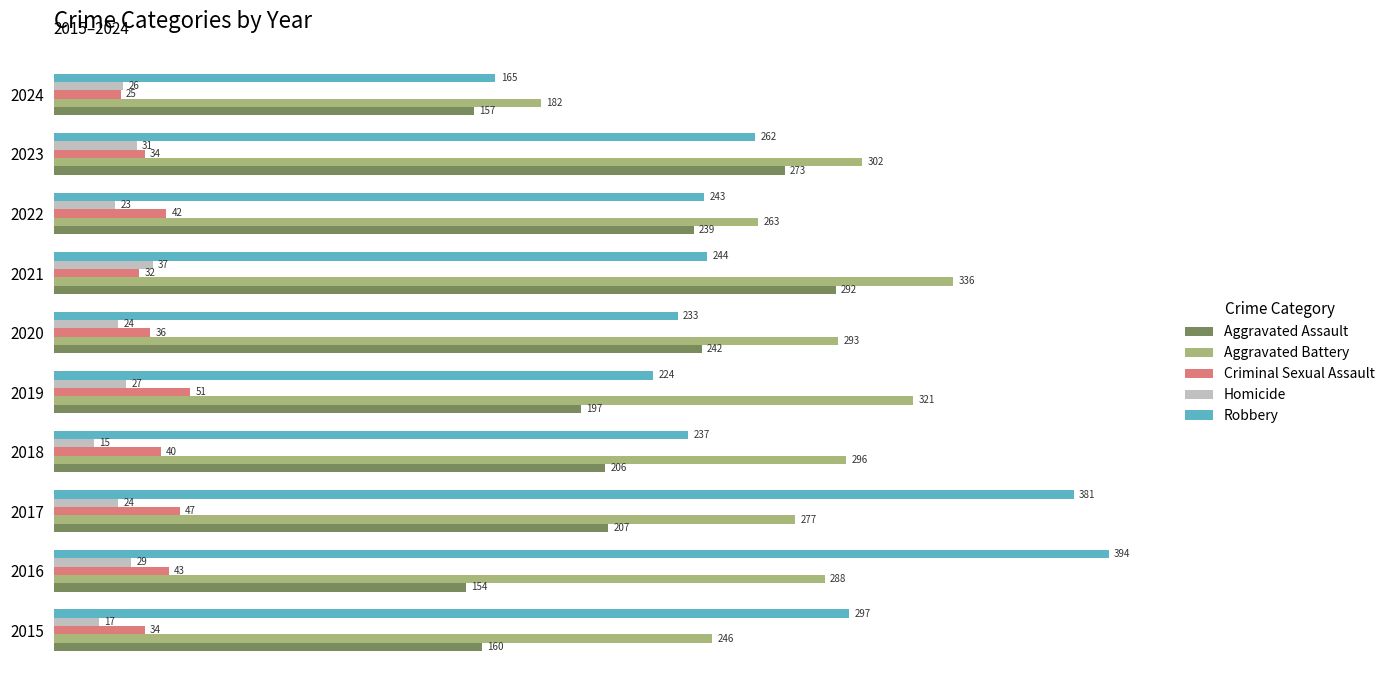

Rank the series by their maximum value, from lowest to highest.

Homicide, Criminal Sexual Assault, Aggravated Assault, Aggravated Battery, Robbery